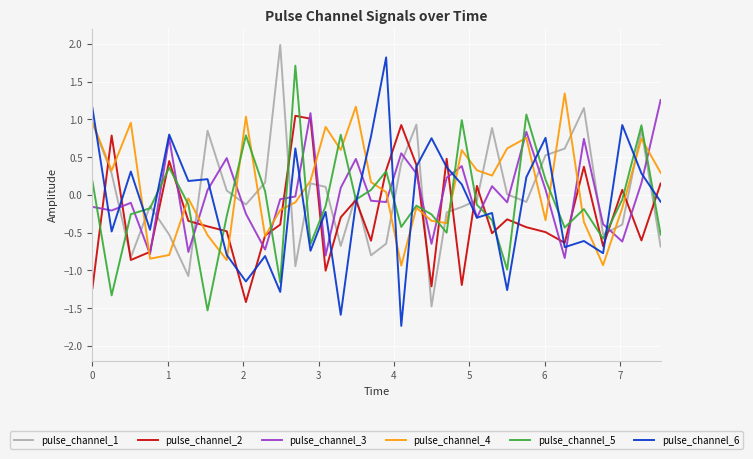

Which series has the largest range (max minus min)?

pulse_channel_6